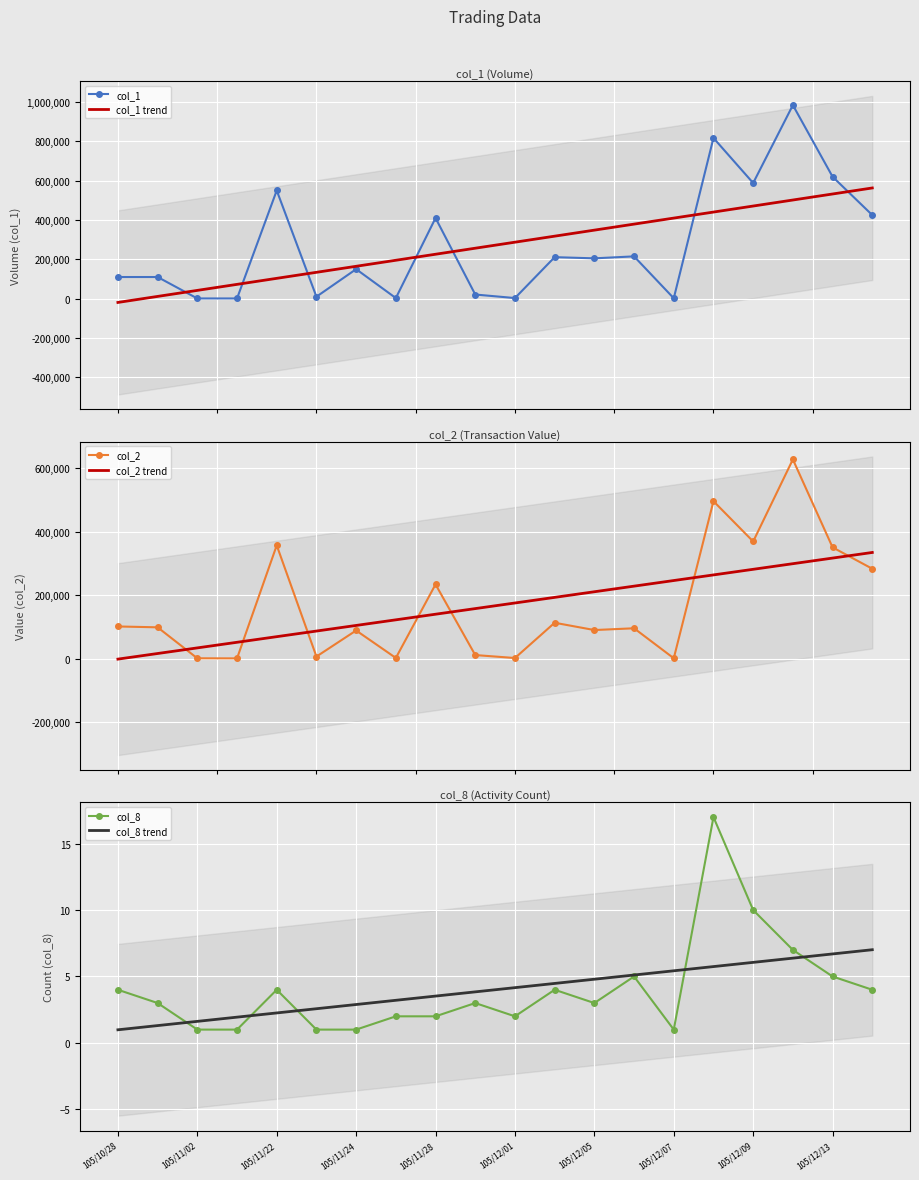

True or false: col_2 trend and col_2 cross at least once.

True